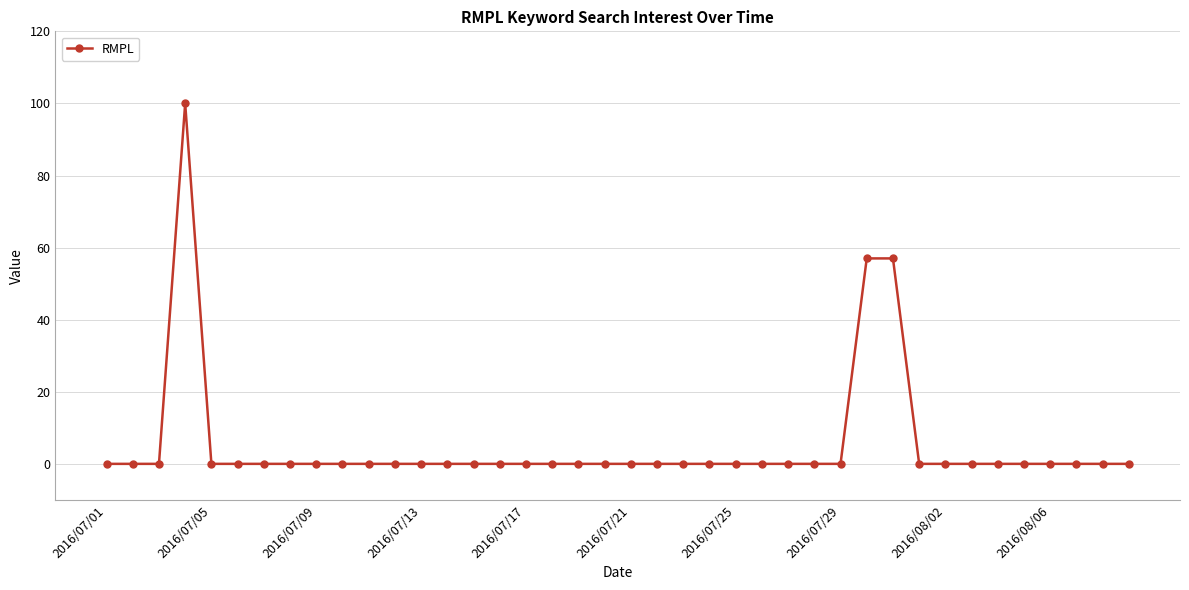

What is the average value?

5